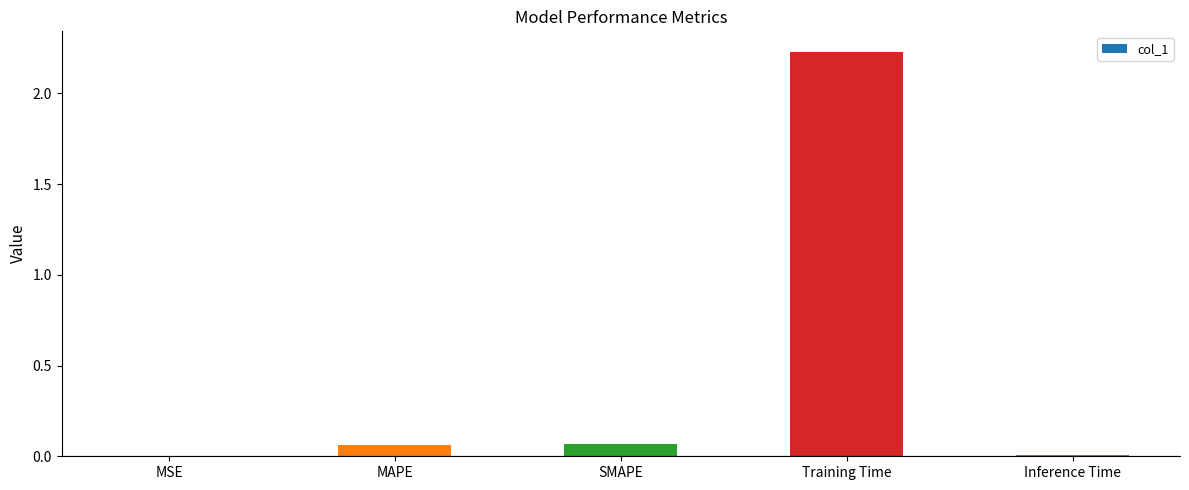

True or false: the data shows 0.0 at Inference Time.

True